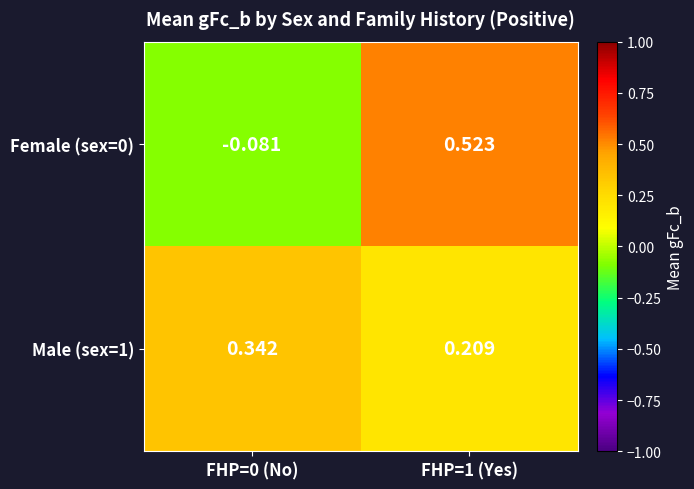

At how many categories does at least one series exceed 0?

2